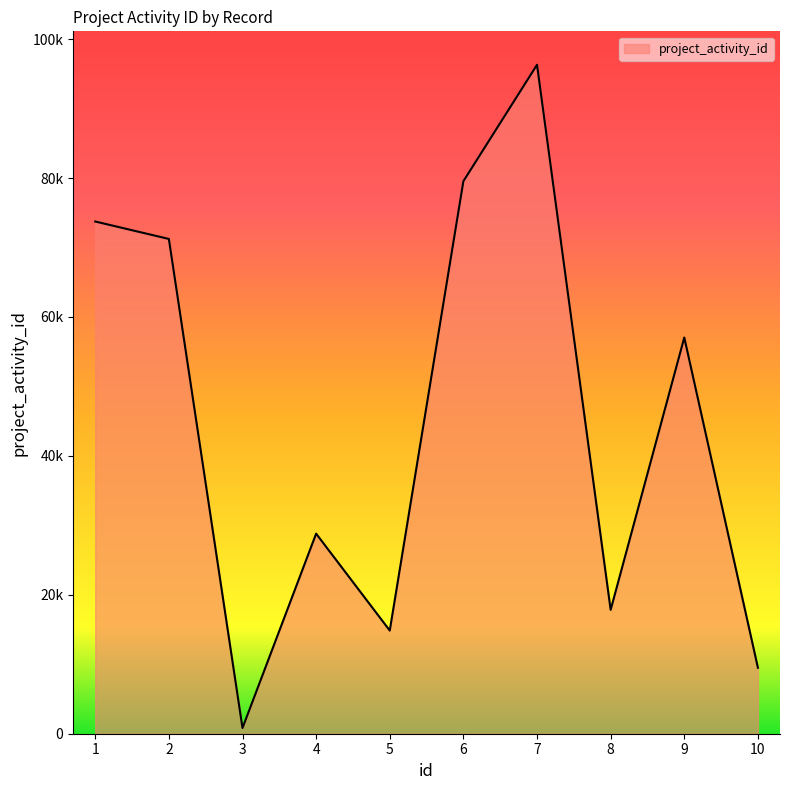

List the labels in order of value, largest first.

7, 6, 1, 2, 9, 4, 8, 5, 10, 3